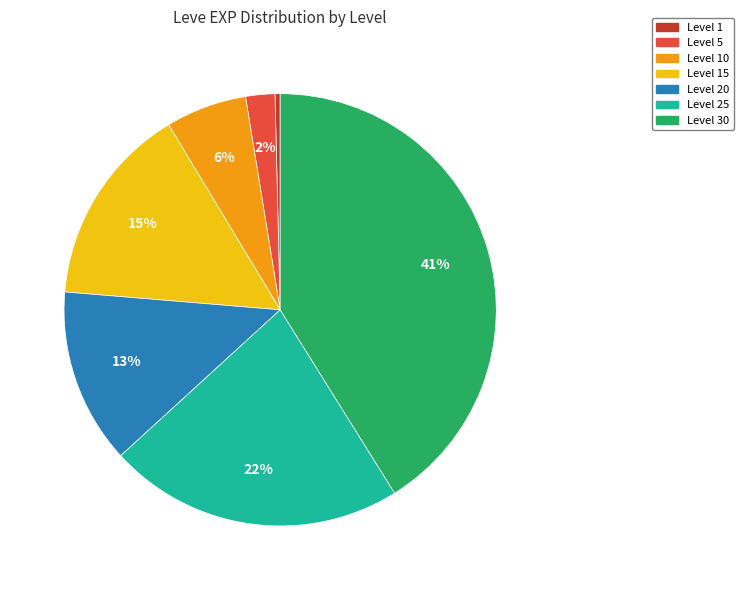

Combined, do Level 1 and Level 30 account for over 50%?

No